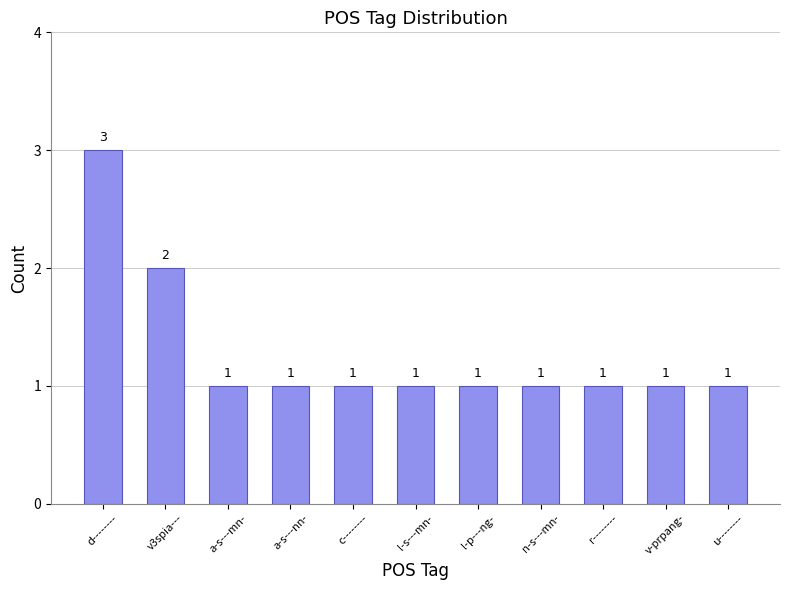

The chart shows a value of 2 at n-s---mn-. True or false?

False